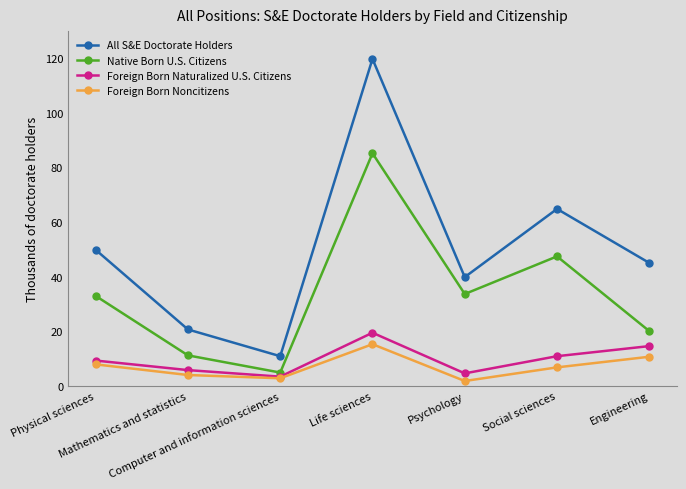

What is the label of the 2nd point from the right?

Social sciences